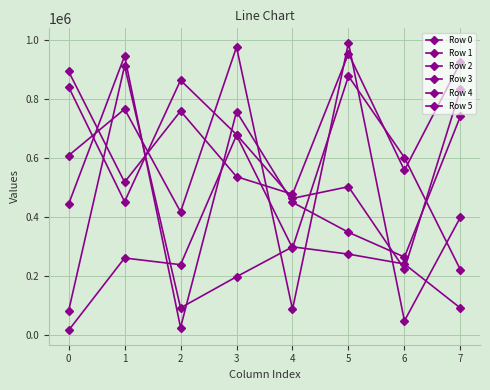

Is this an area chart (filled region under the line)?

No